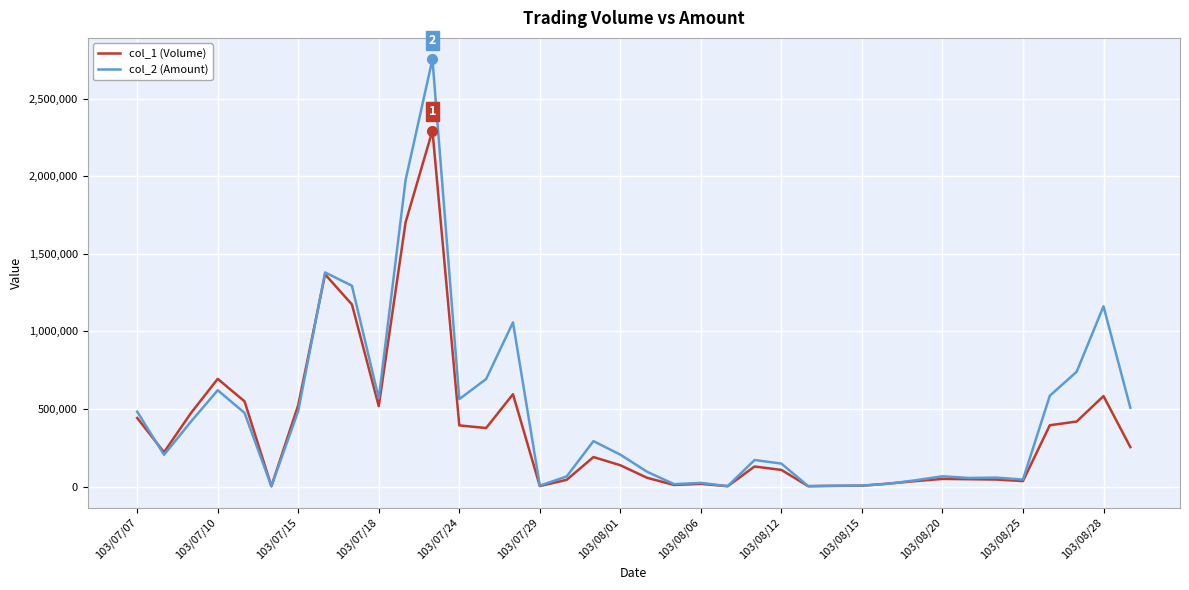

True or false: col_2 (Amount) has more than 2 interior local peaks.

True